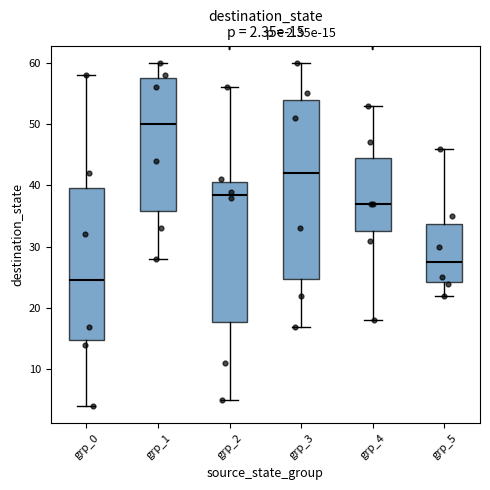

Which box's median line is the lowest?

grp_0